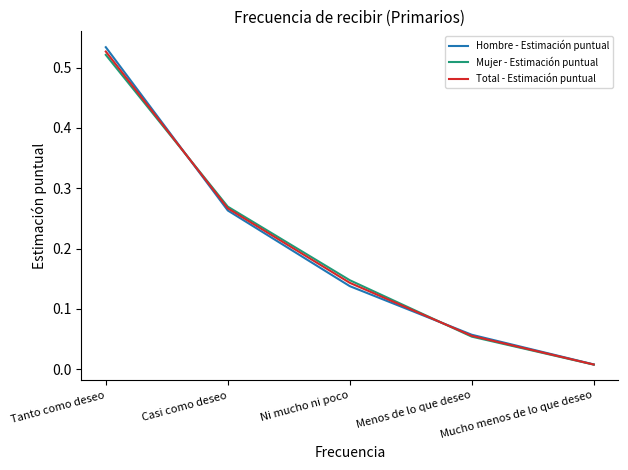

At which label is Mujer - Estimación puntual closest to 0?

Mucho menos de lo que deseo